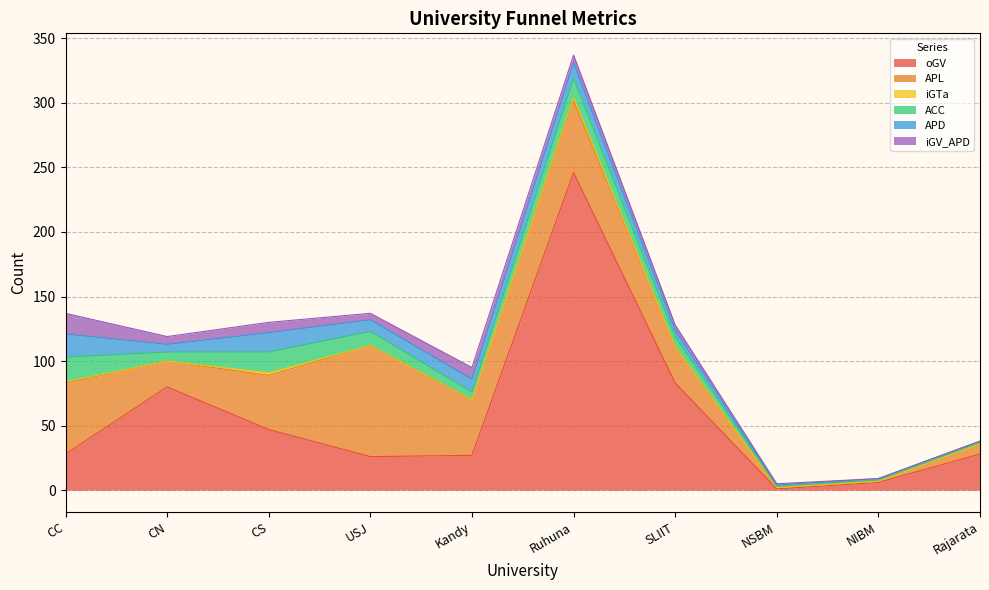

Reading left to right, transcribe all the data shown in this chart.

oGV: CC=28	CN=80	CS=47	USJ=26	Kandy=27	Ruhuna=246	SLIIT=83	NSBM=1	NIBM=6	Rajarata=28
APL: CC=55	CN=20	CS=42	USJ=86	Kandy=43	Ruhuna=56	SLIIT=28	NSBM=1	NIBM=1	Rajarata=8
iGTa: CC=1	CN=0	CS=2	USJ=0	Kandy=0	Ruhuna=2	SLIIT=0	NSBM=0	NIBM=0	Rajarata=0
ACC: CC=19	CN=7	CS=16	USJ=11	Kandy=6	Ruhuna=15	SLIIT=8	NSBM=1	NIBM=1	Rajarata=1
APD: CC=18	CN=6	CS=15	USJ=9	Kandy=10	Ruhuna=12	SLIIT=5	NSBM=1	NIBM=1	Rajarata=1
iGV_APD: CC=16	CN=6	CS=8	USJ=5	Kandy=9	Ruhuna=6	SLIIT=4	NSBM=1	NIBM=0	Rajarata=0